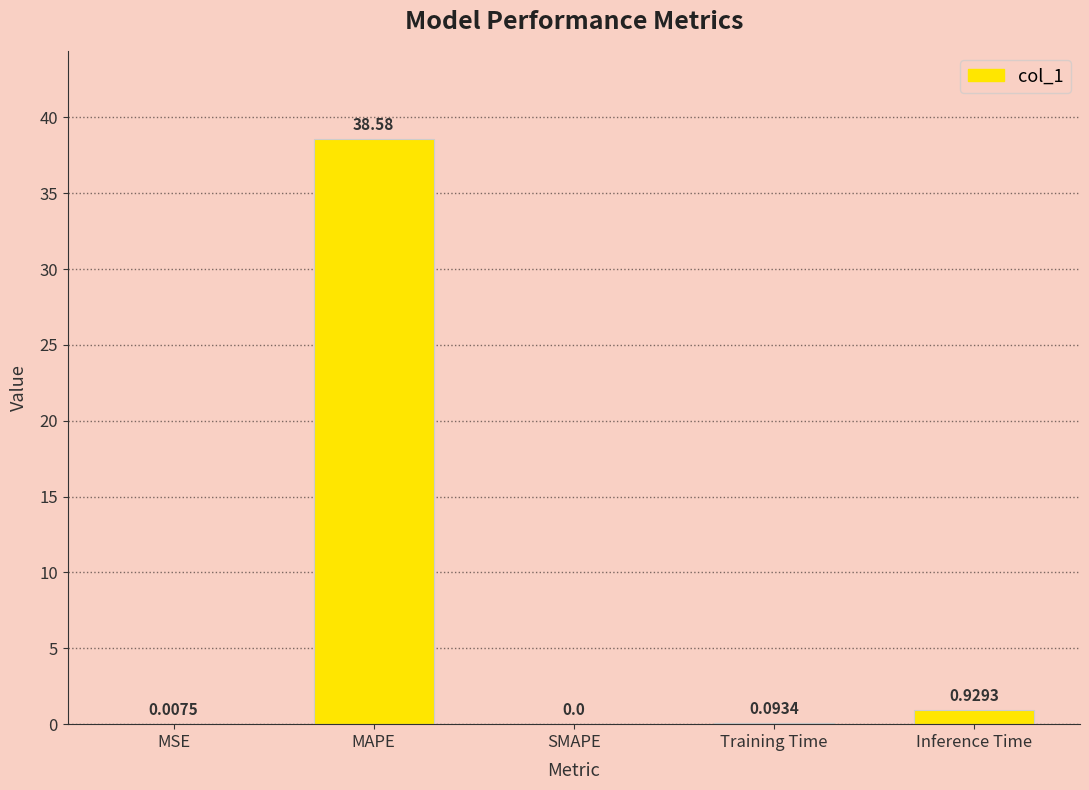

How many categories are shown in the chart?

5